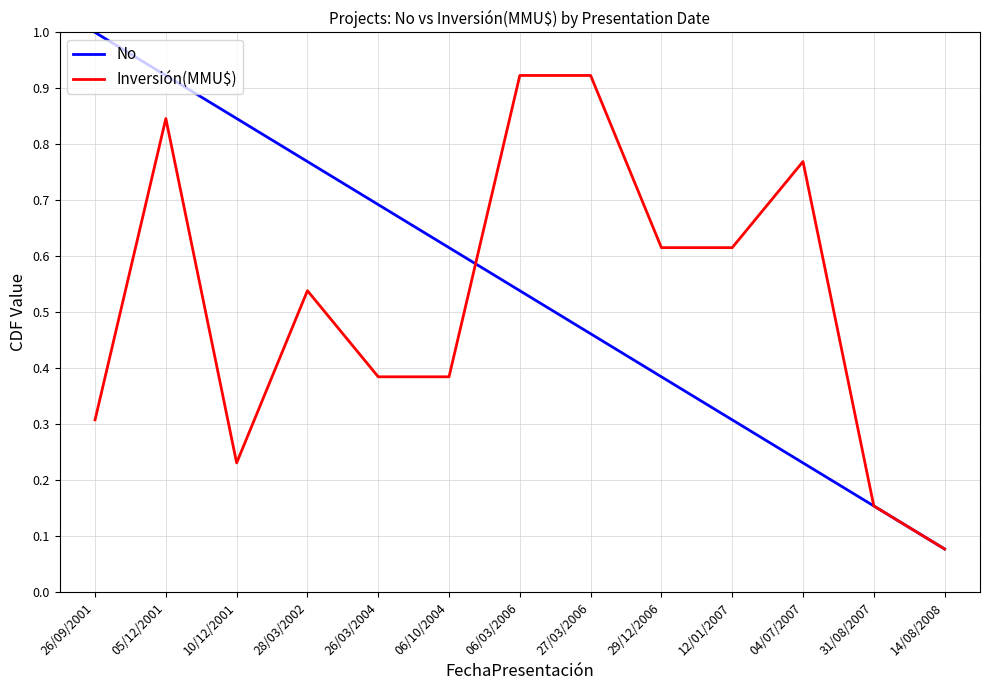

What position from the left is 14/08/2008?

13